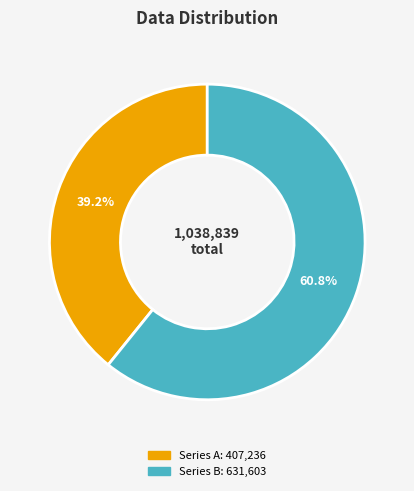

How many slices are in this pie chart?

2